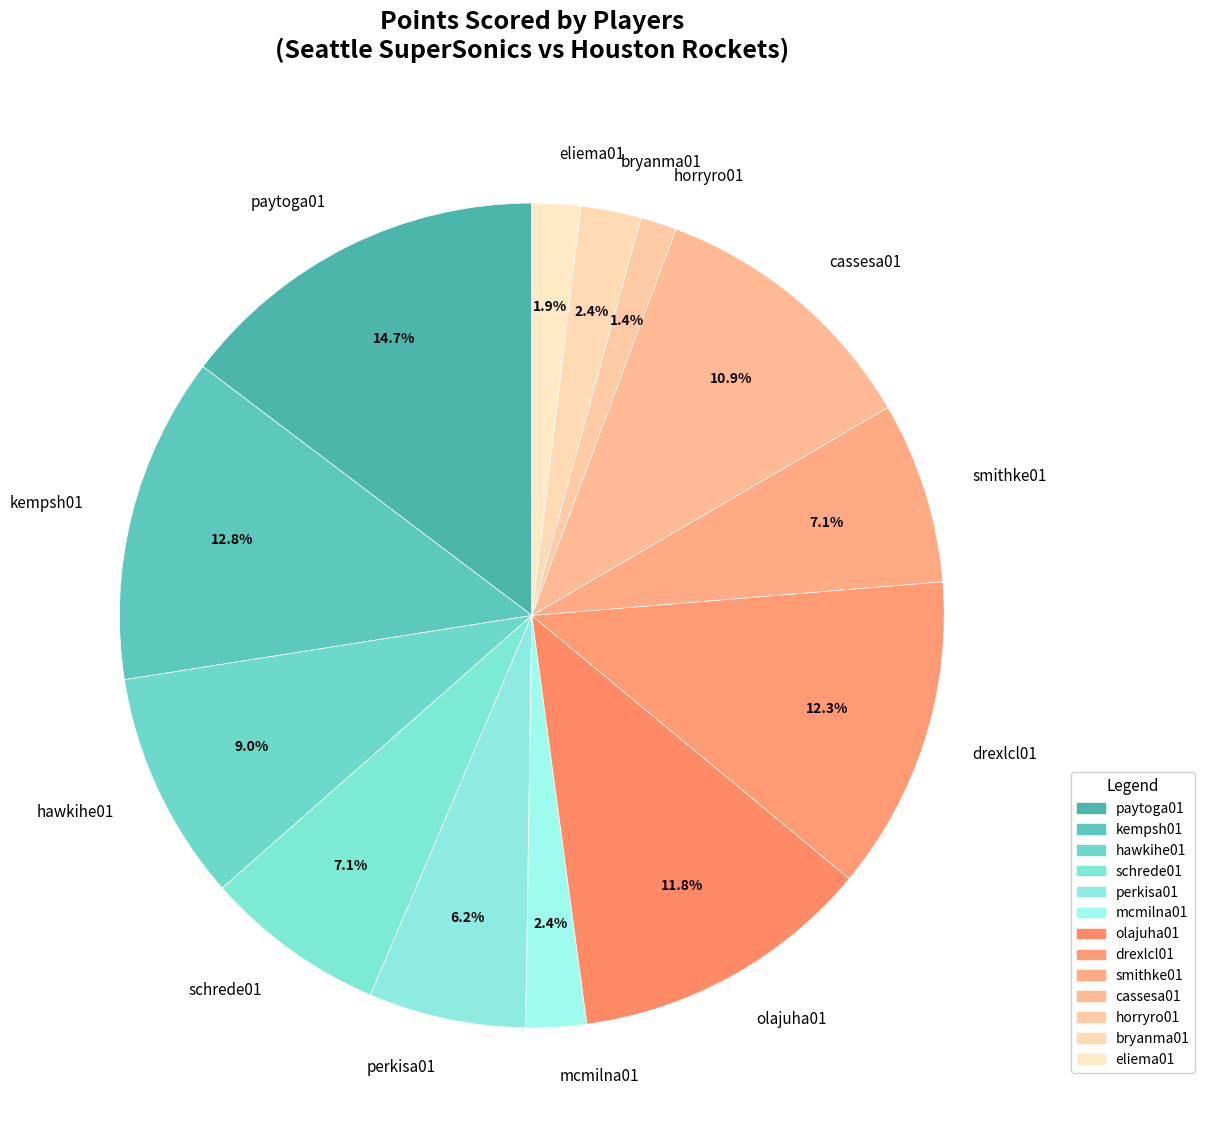

To the nearest percent, what is the difference between the largest and smallest slice percentages?

13%